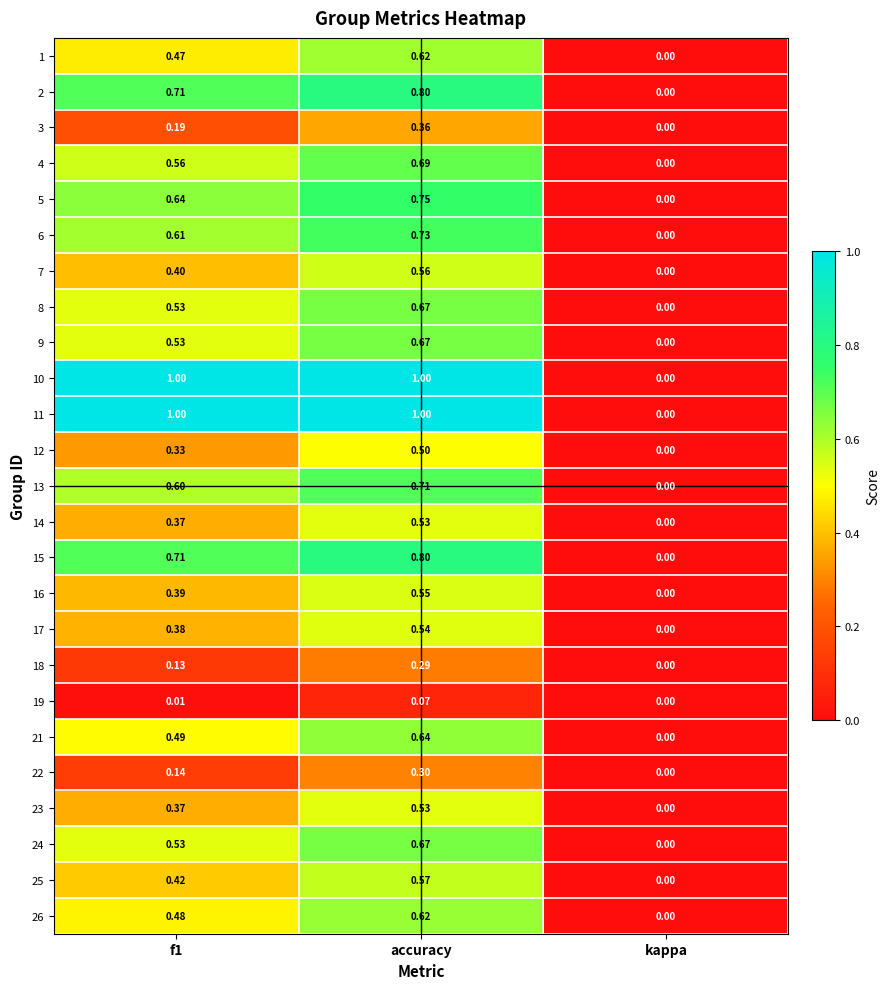

At which label does 23 reach its peak?

accuracy